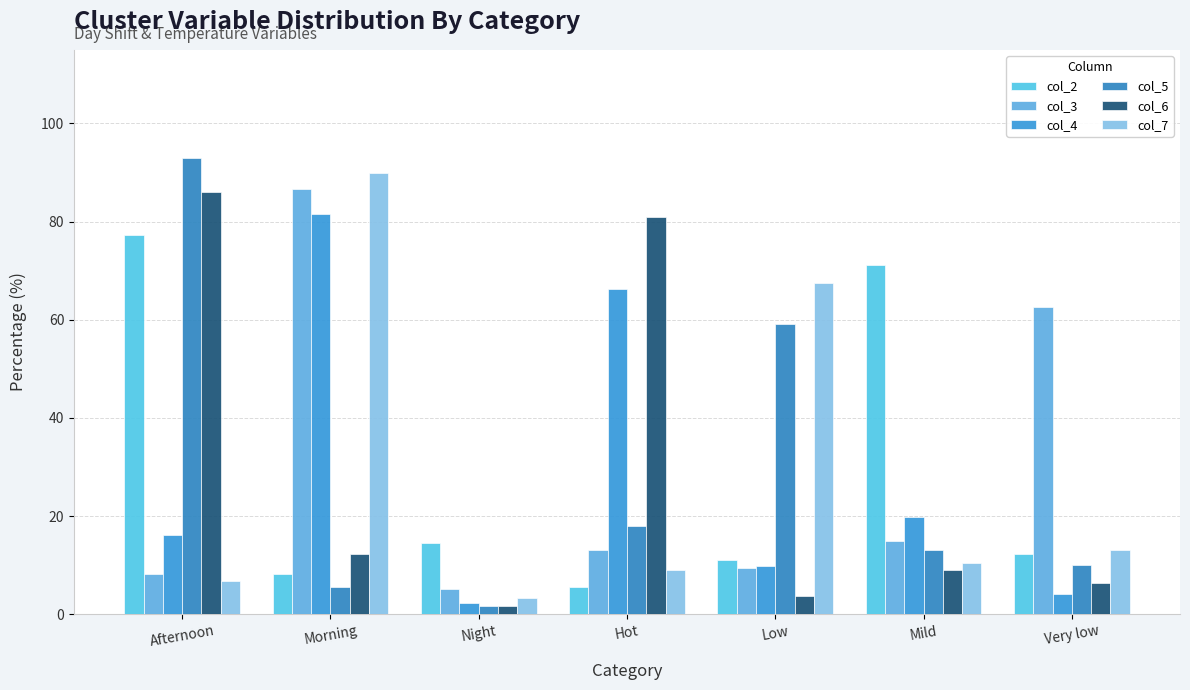

What is the value of the col_4 bar at the 3rd from the left?

2.3